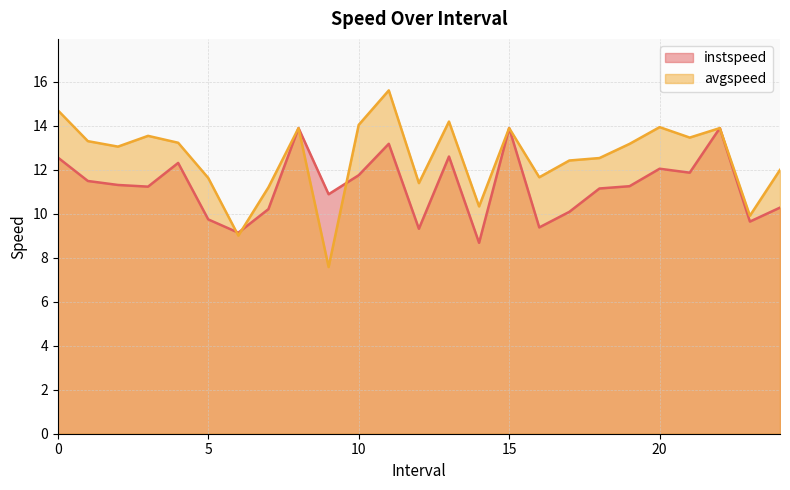

True or false: avgspeed has more than 2 interior local peaks.

True